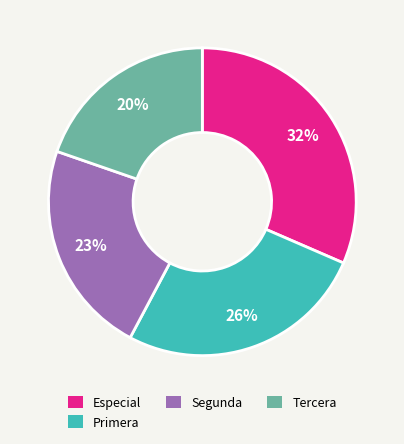

What is the largest slice in the pie chart?

Especial